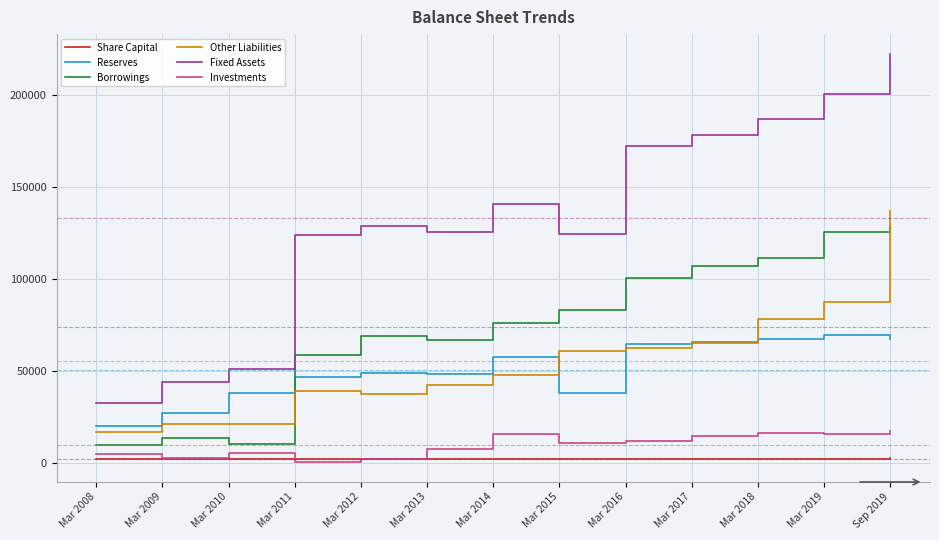

Rank the series at Mar 2018 from lowest to highest value.

Share Capital, Investments, Reserves, Other Liabilities, Borrowings, Fixed Assets